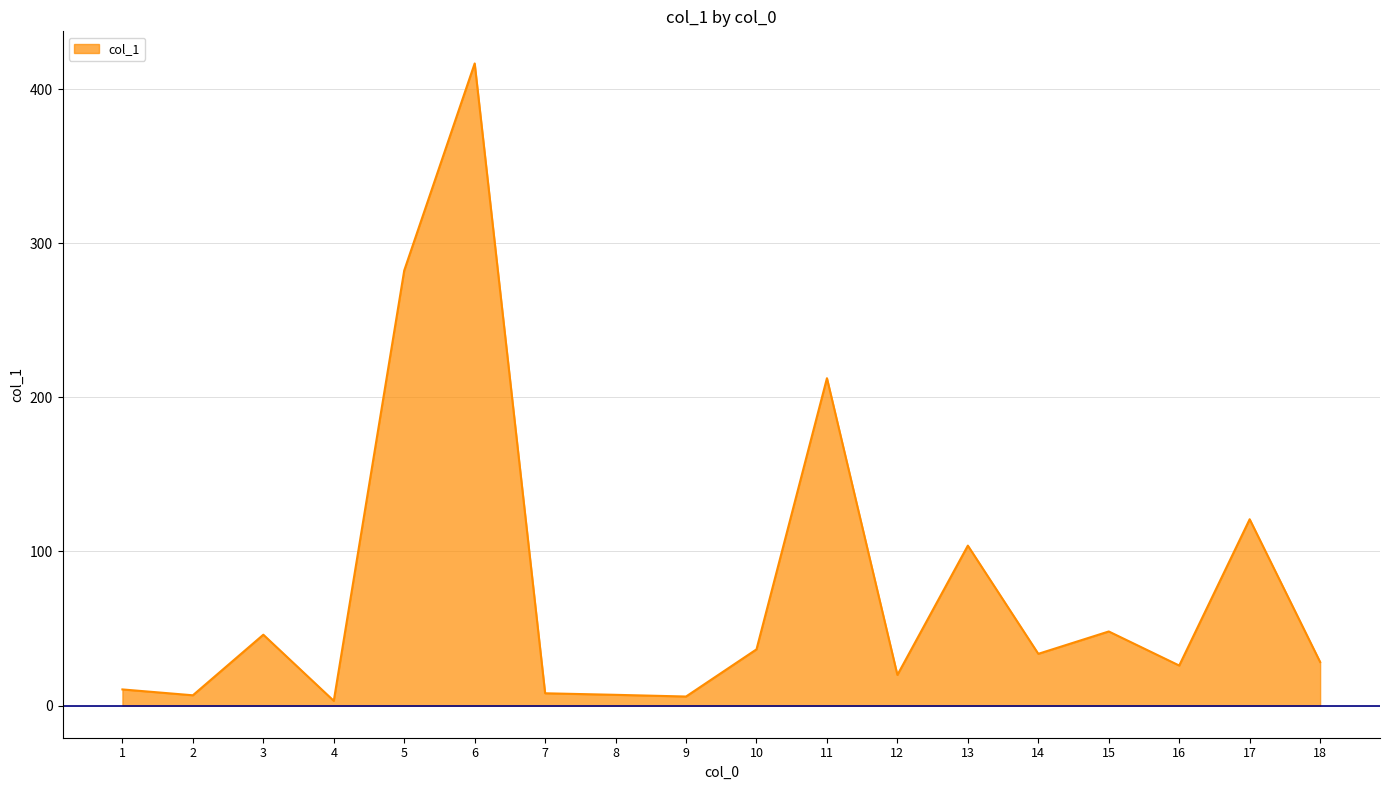

How many lines are shown in the chart?

1